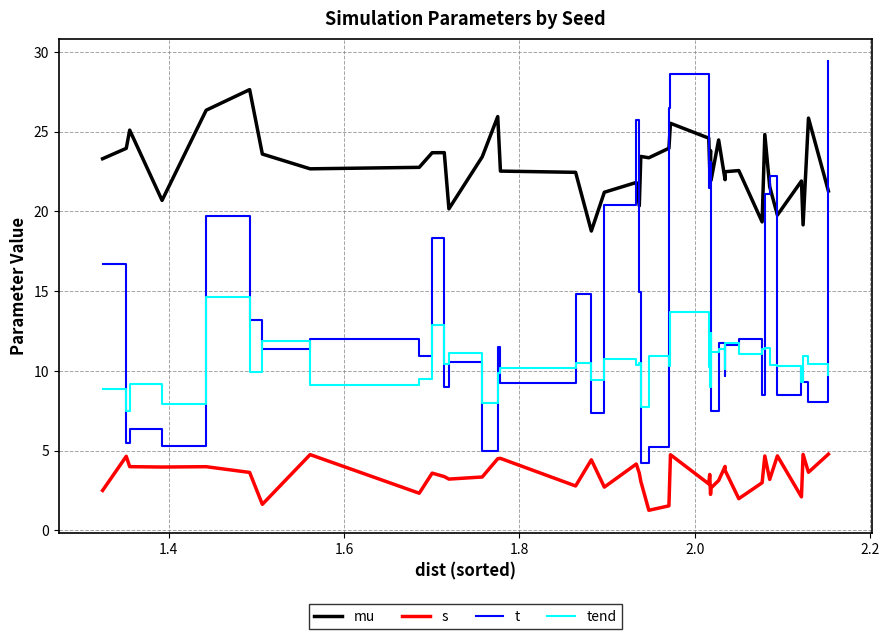

List the series in order of their overall mean, lowest first.

s, tend, t, mu